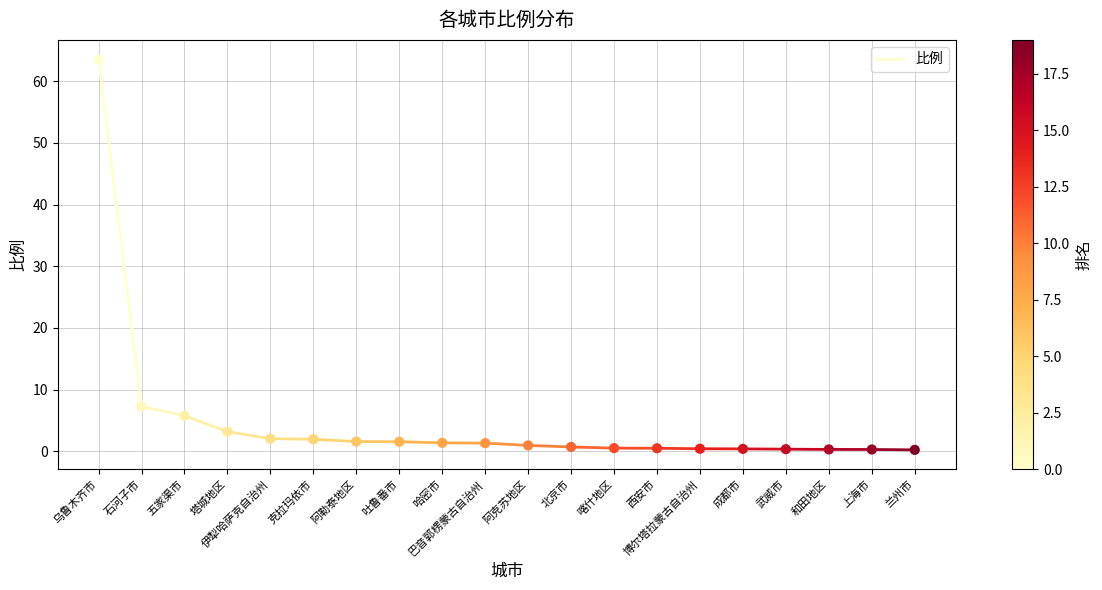

What Y value in the scatter plot is closest to 31?

7.3